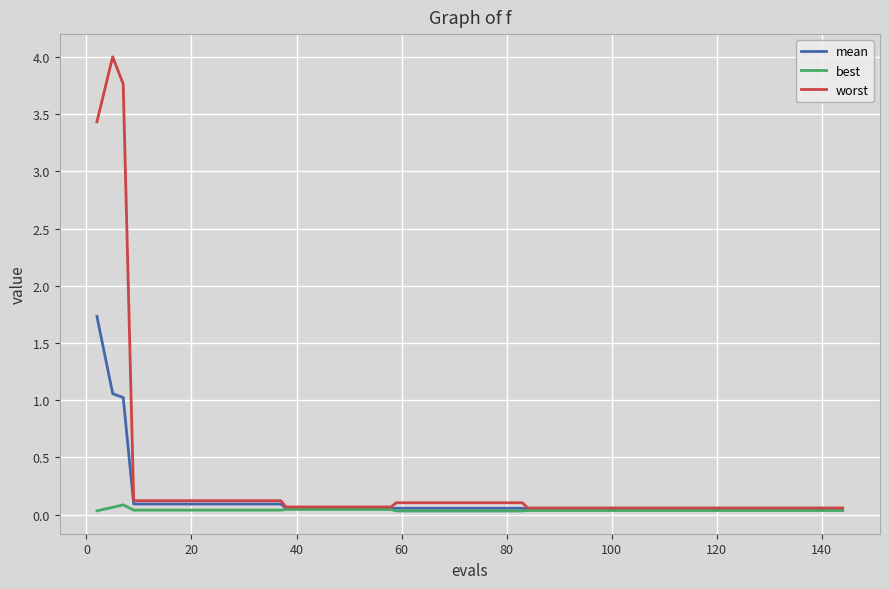

What is the highest value of the worst series?

4.0